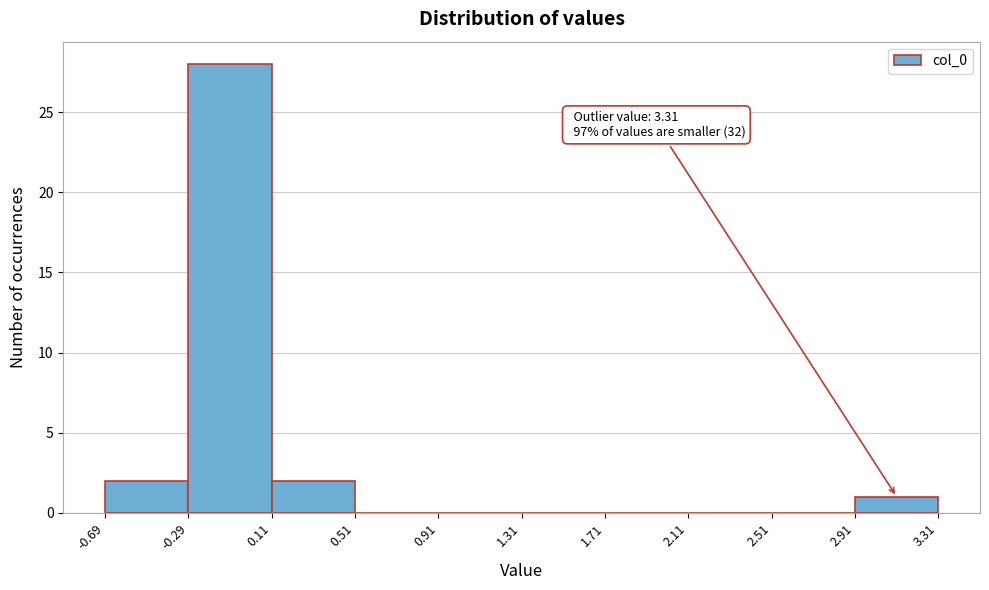

Over which range of the x-axis is the bar tallest?

-0.29 to 0.11